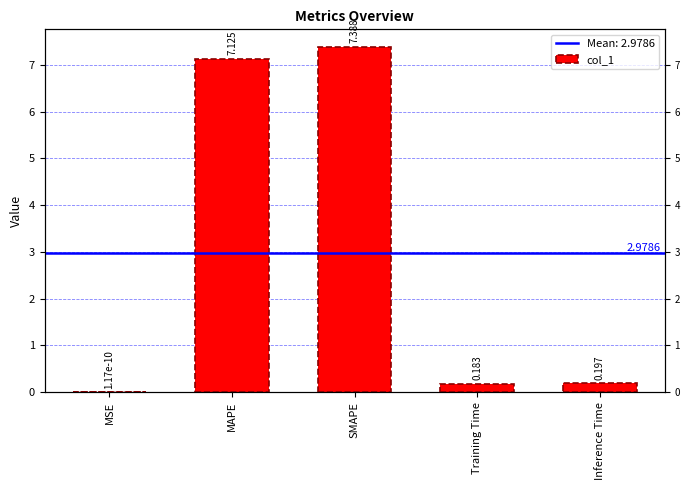

Which label corresponds to the largest value in the chart?

SMAPE